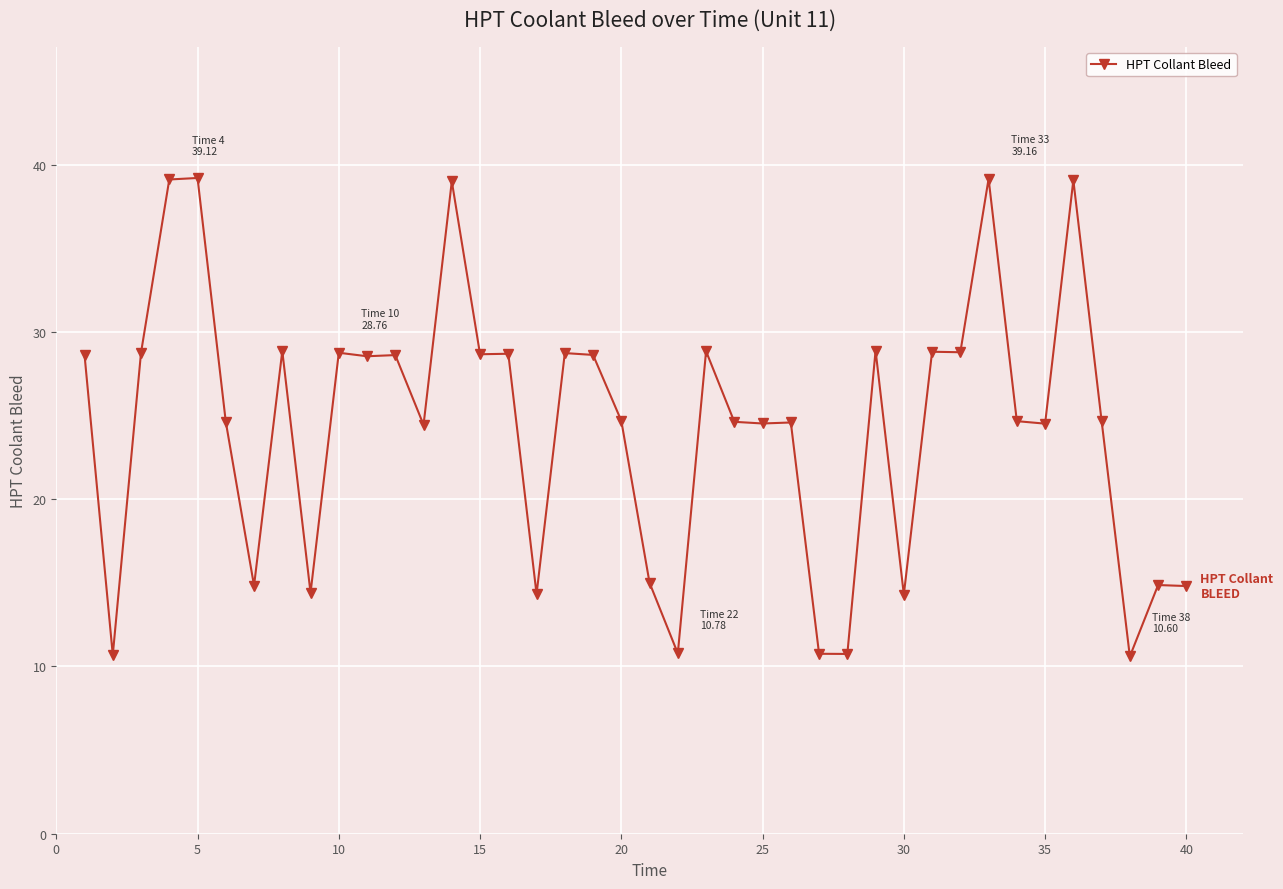

What is the value of the 16th point from the left?

28.7